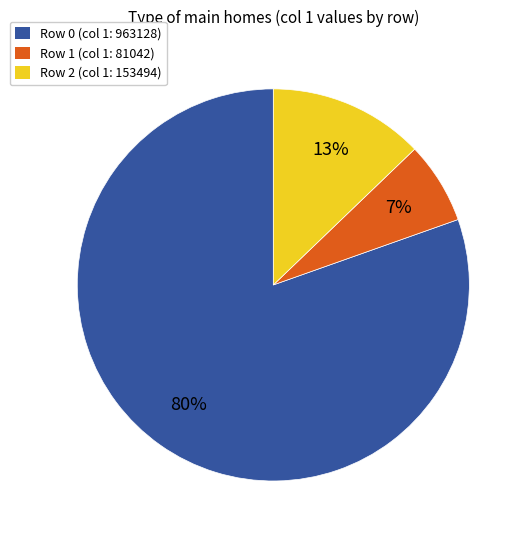

How many segments does this pie chart have?

3